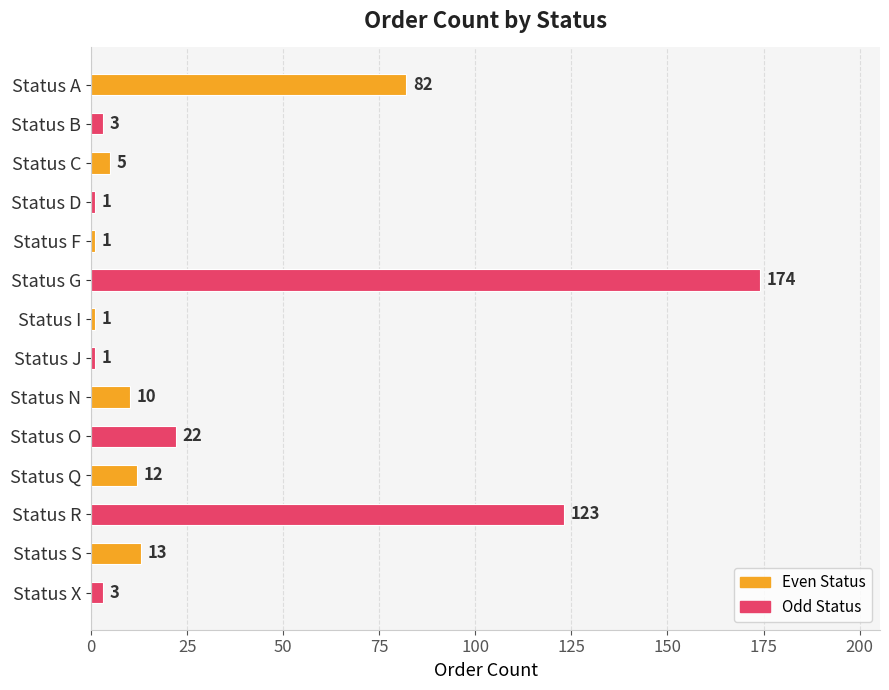

What is the greatest value displayed?

174